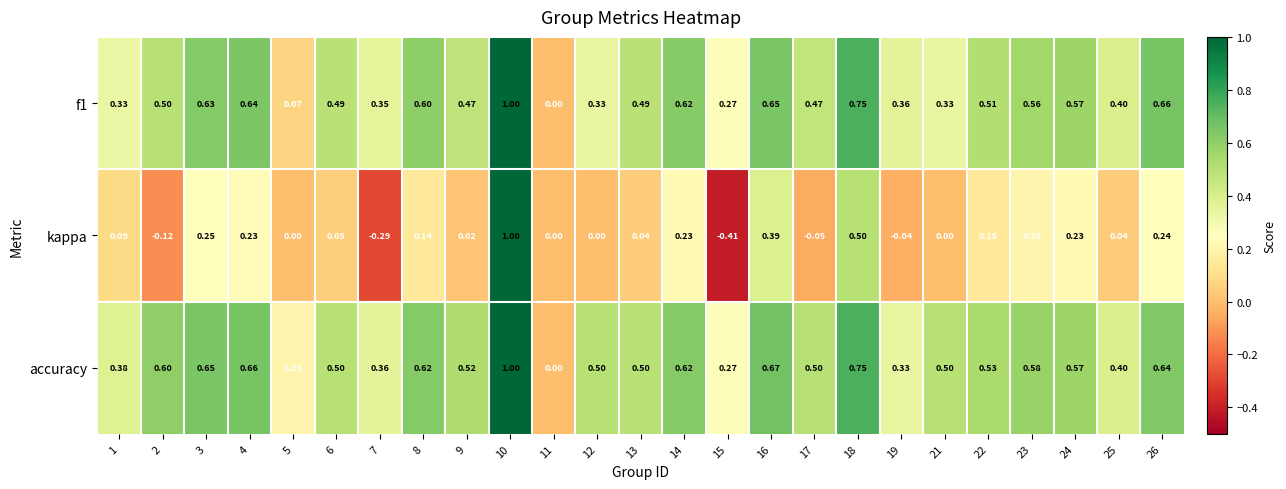

Between 7 and 18, which series saw the biggest shift?

kappa